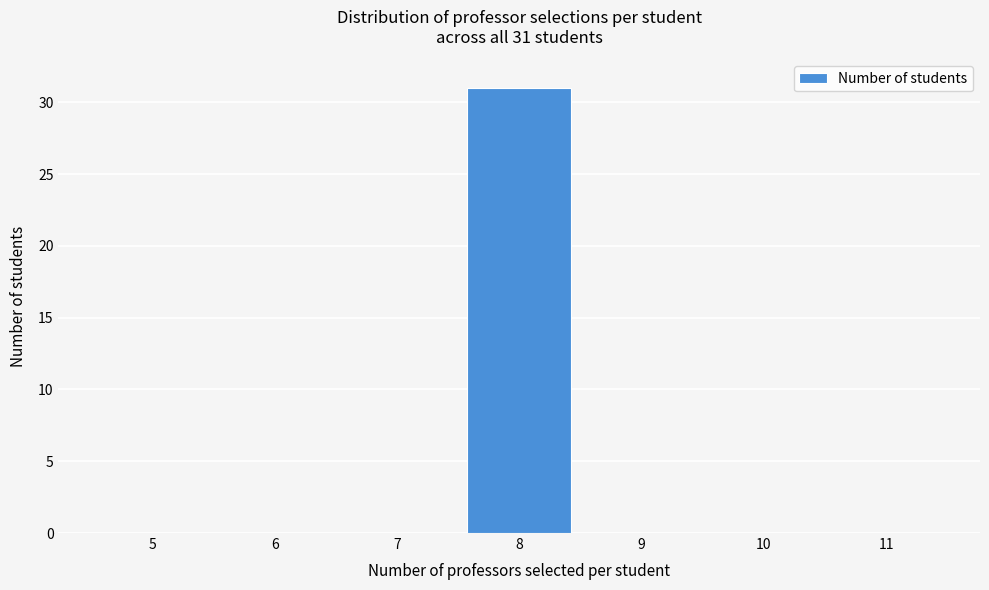

Reading right to left, list all the values displayed in this chart.

11=0	10=0	9=0	8=31	7=0	6=0	5=0